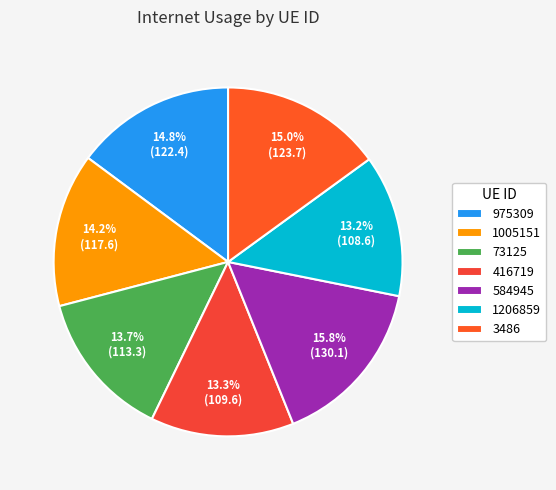

Is there a majority slice in this chart?

No